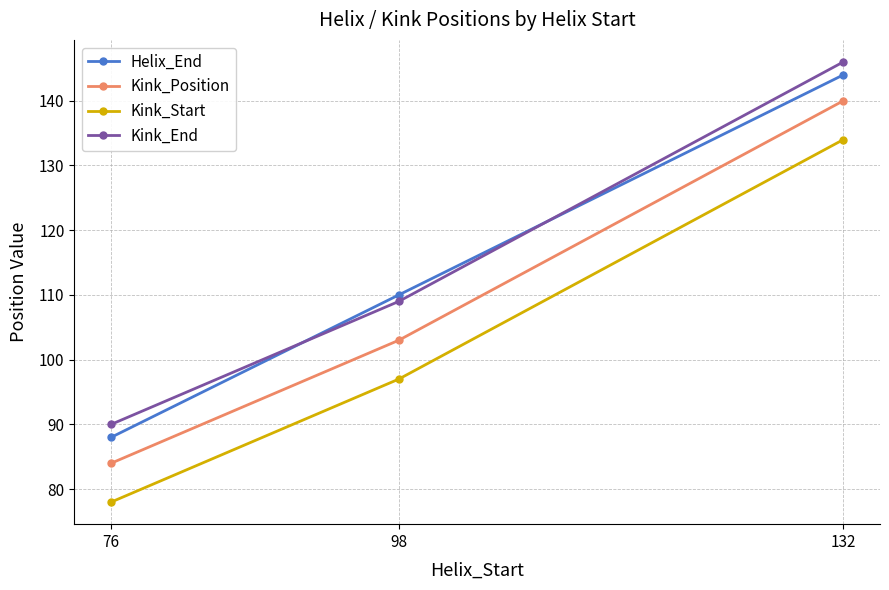

Count the number of data series in this chart.

4